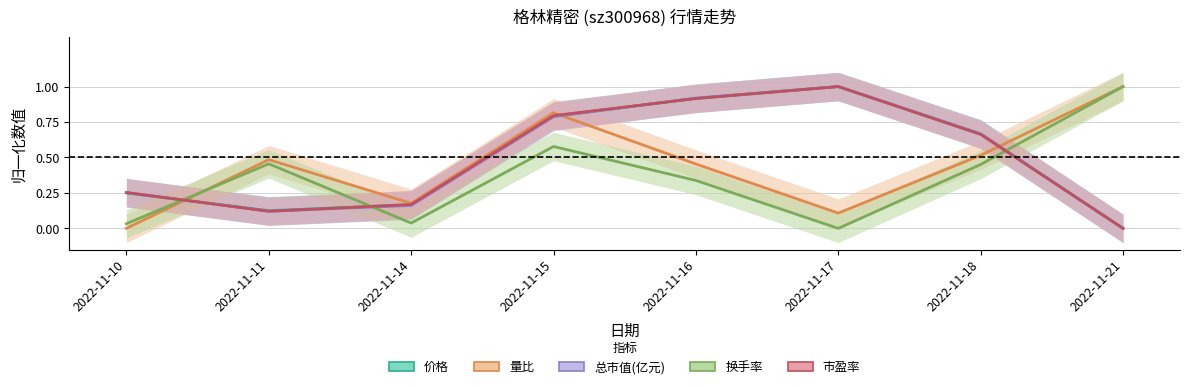

How many interior local peaks does the 总市值(亿元) series have?

1